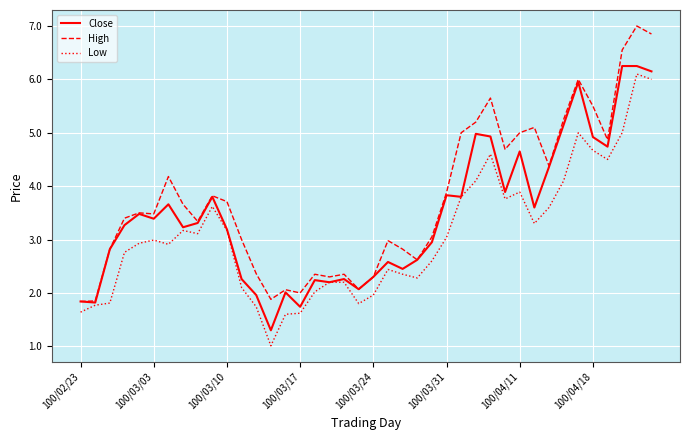

Which series has the largest total across all categories?

High